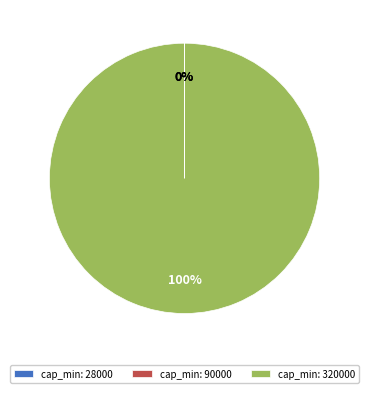

What percentage is the cap_min: 320000 slice, to the nearest percent?

100%